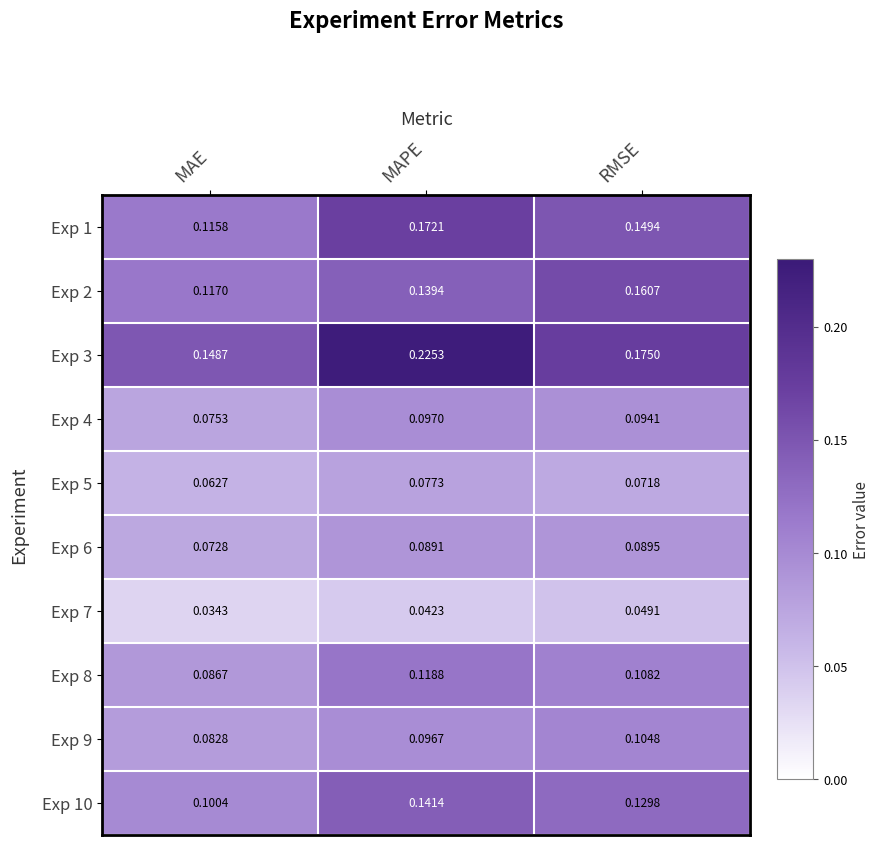

At which label does Exp 9 reach its minimum?

MAE